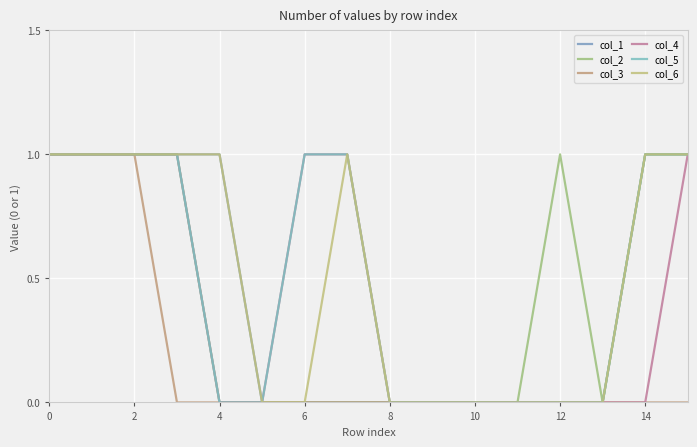

Reading right to left, what are all the values shown in this chart?

col_1: 1	1	0	0	0	0	0	0	0	0	0	1	1	1	1	1
col_2: 1	1	0	1	0	0	0	0	0	0	0	0	1	1	1	1
col_3: 0	0	0	0	0	0	0	0	0	0	0	0	0	1	1	1
col_4: 1	0	0	0	0	0	0	0	1	1	0	0	1	1	1	1
col_5: 1	1	0	0	0	0	0	0	1	1	0	0	1	1	1	1
col_6: 1	1	0	0	0	0	0	0	1	0	0	1	1	1	1	1